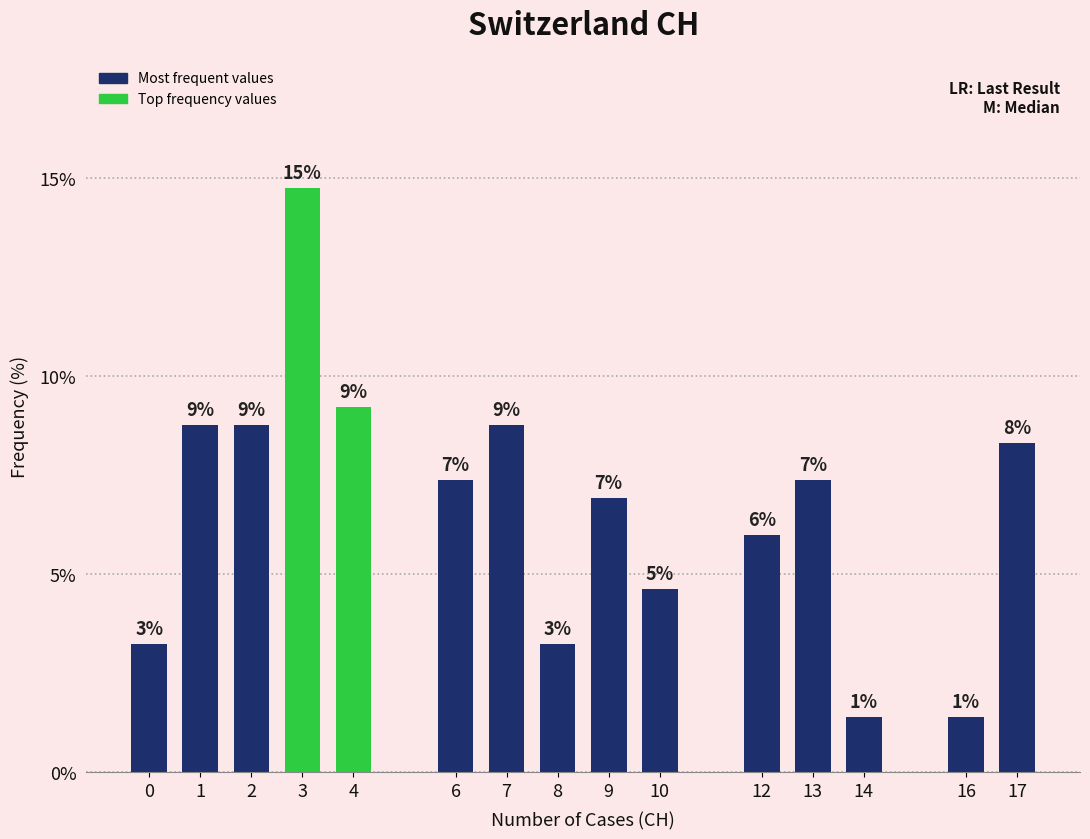

How many bars are there in total?

15